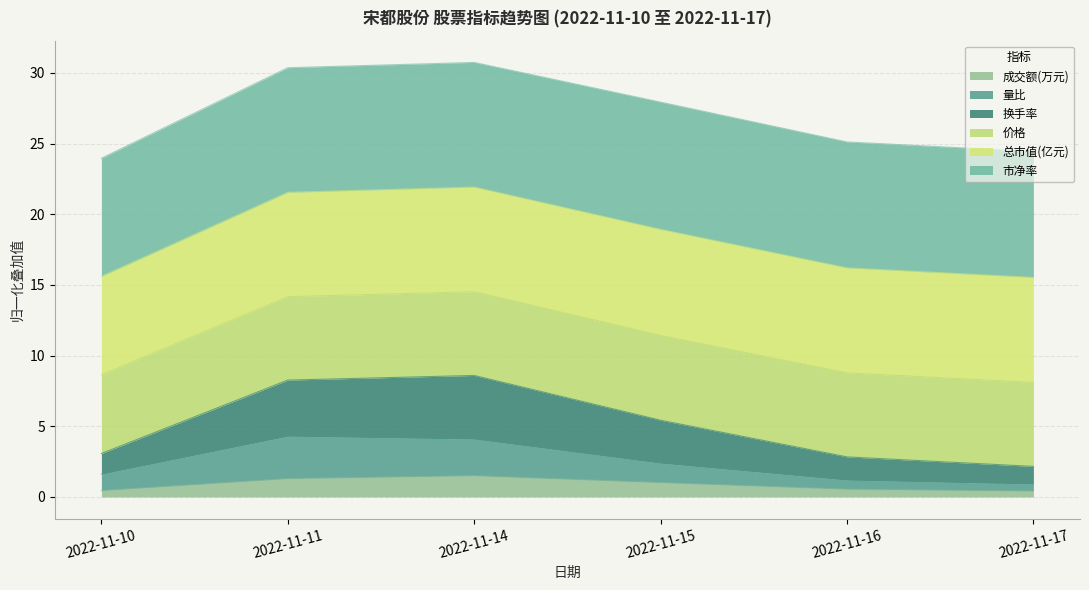

True or false: 成交额(万元) has more than 1 interior local peaks.

False